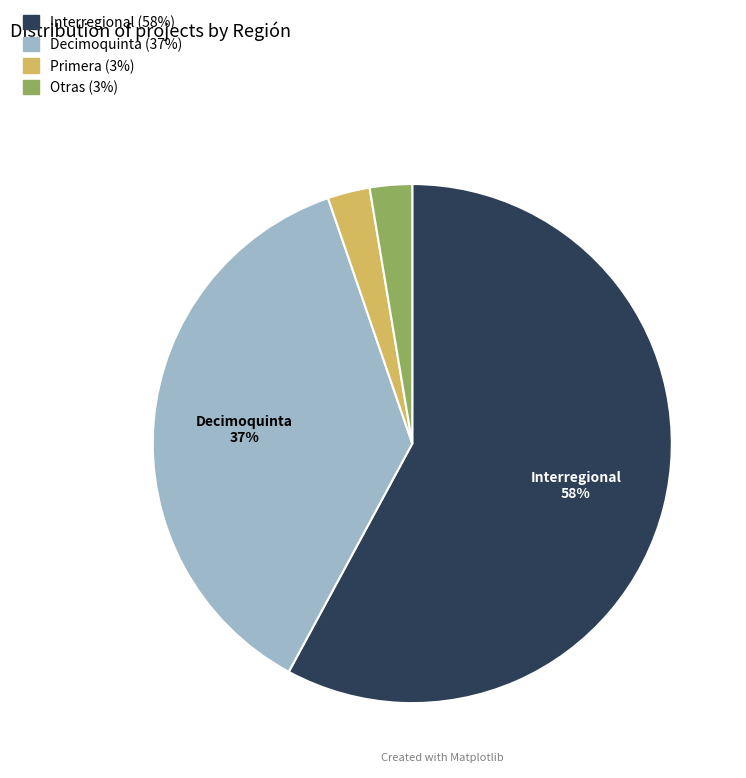

Is there any slice that represents more than half of the pie?

Yes